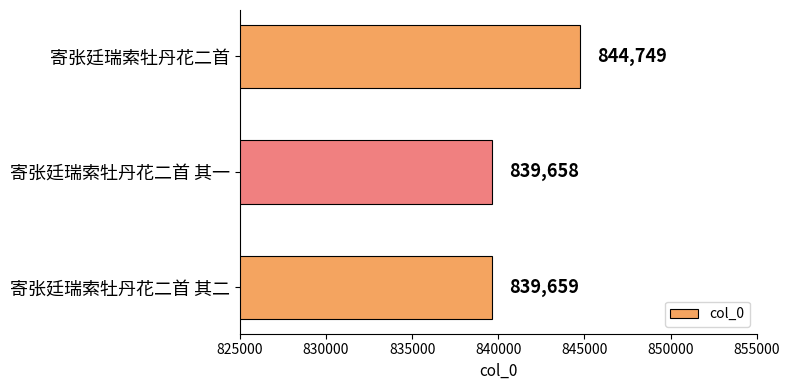

What is the minimum value shown in the chart?

839658